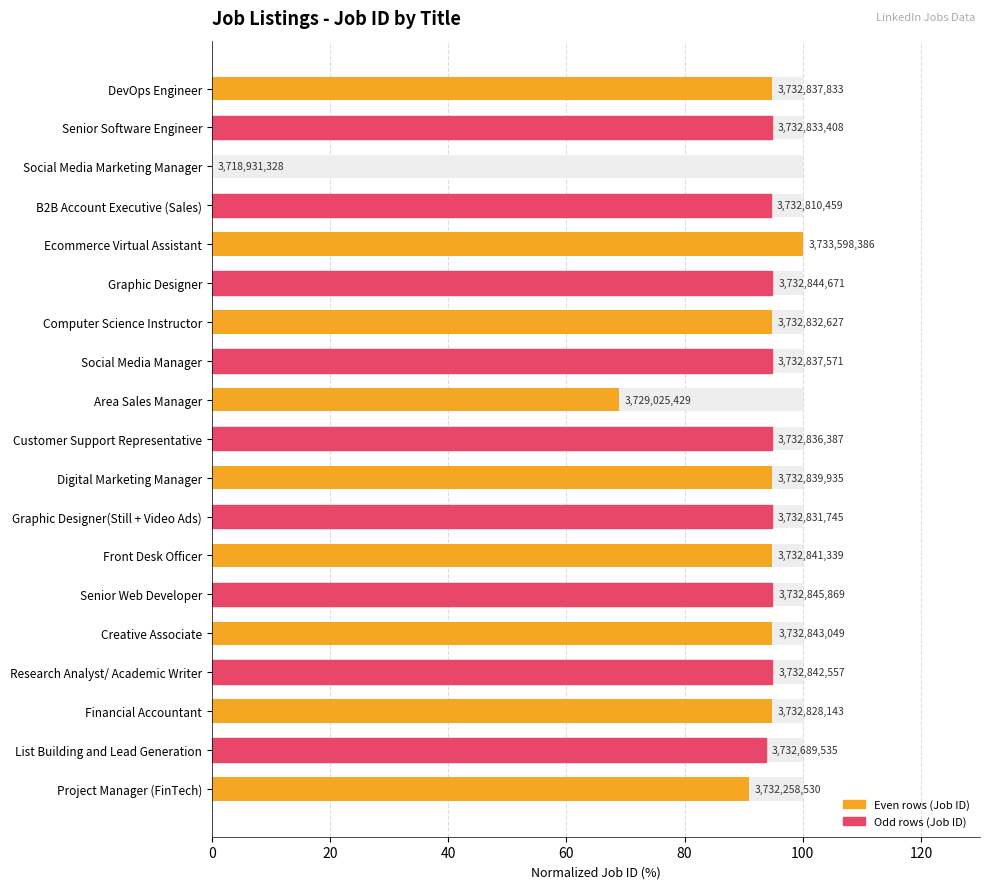

Reading left to right, transcribe all the data shown in this chart.

94.8	94.8	0.0	94.6	100.0	94.9	94.8	94.8	68.8	94.8	94.8	94.8	94.8	94.9	94.9	94.8	94.7	93.8	90.9